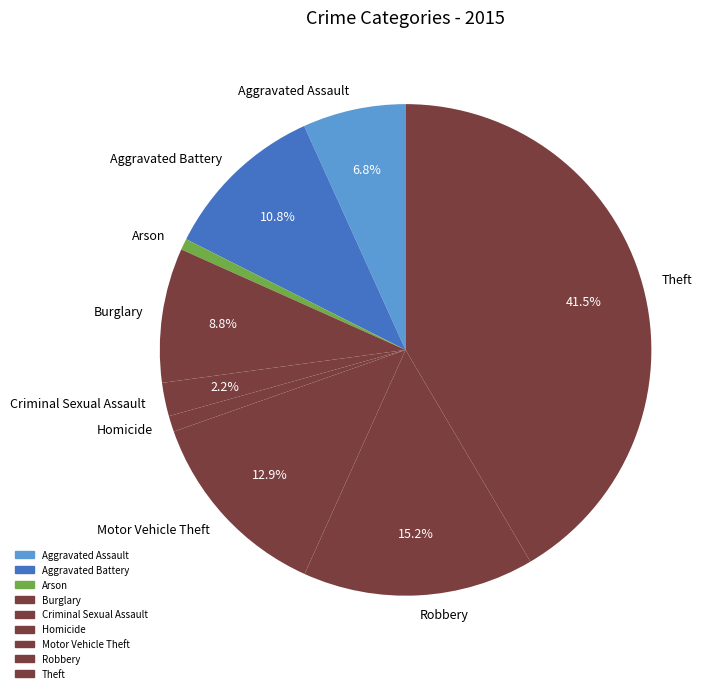

To the nearest percent, what is the combined percentage of Theft and Arson?

42%